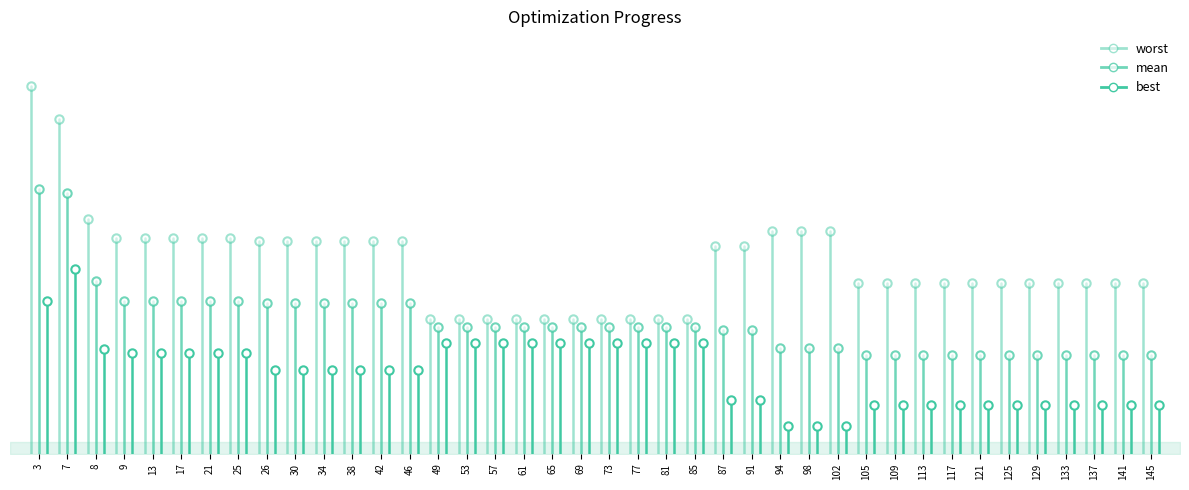

Rank the series by their average value, from lowest to highest.

best, mean, worst